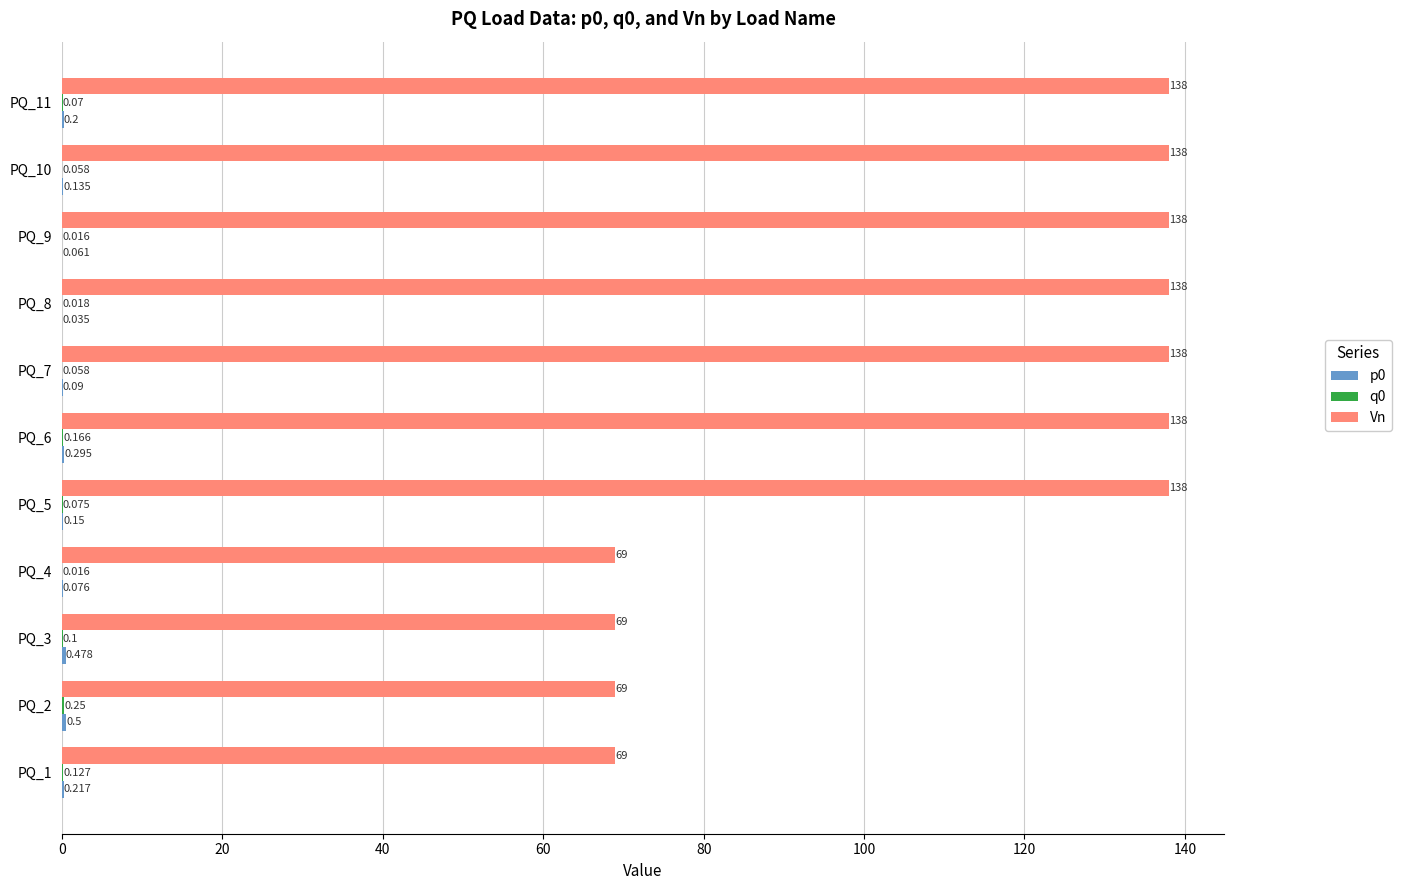

Which series has the largest total across all categories?

Vn